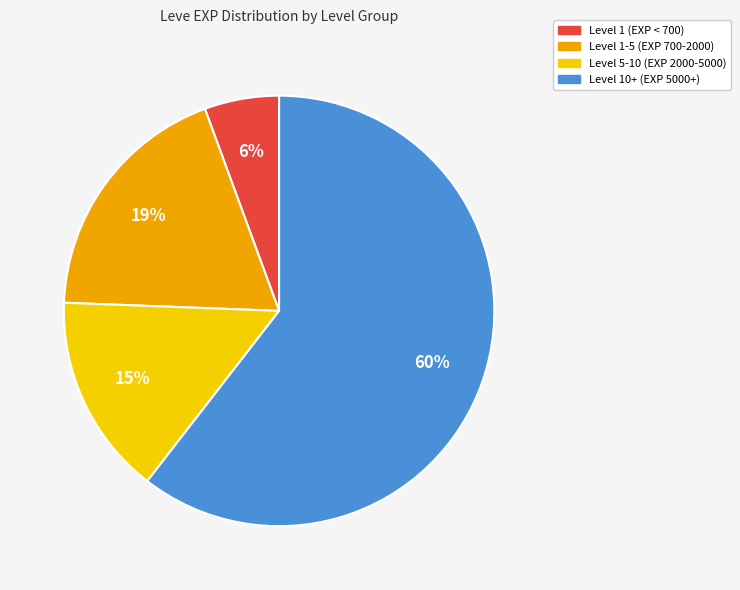

Does any single category account for the majority?

Yes